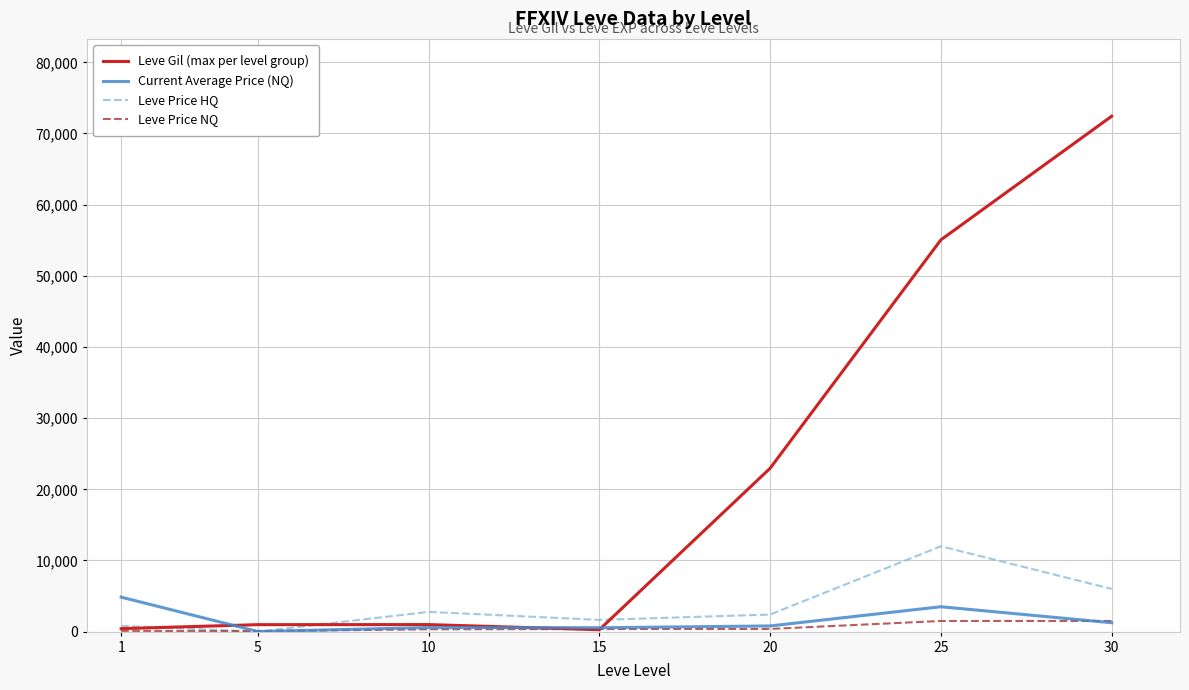

At how many categories does at least one series exceed 8129?

3